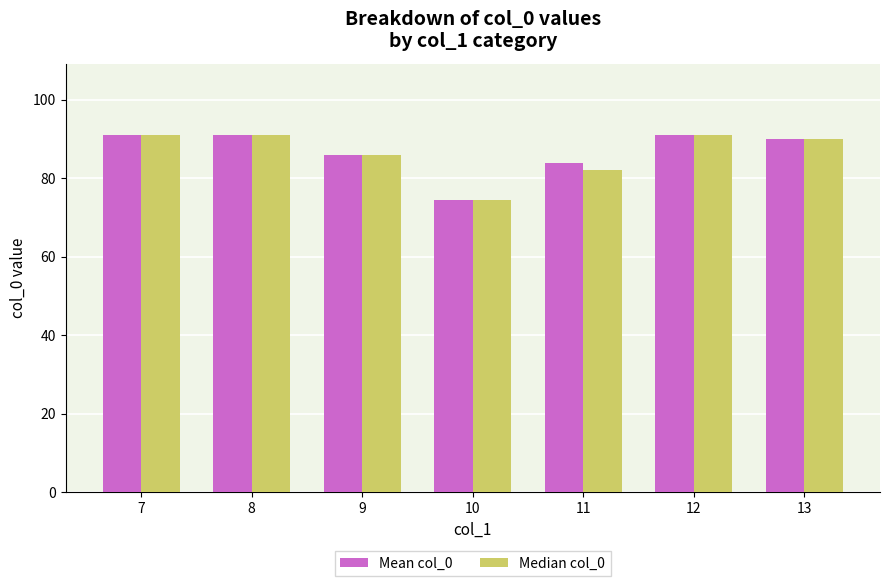

Which label corresponds to the smallest value in the chart?

10